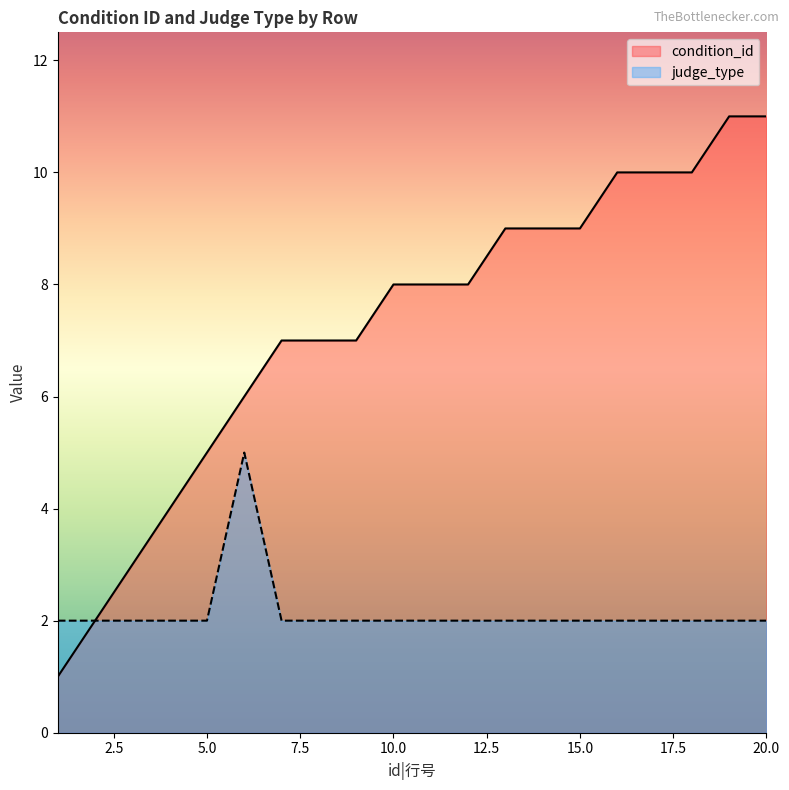

Between 2 and 7, which series saw the biggest shift?

condition_id